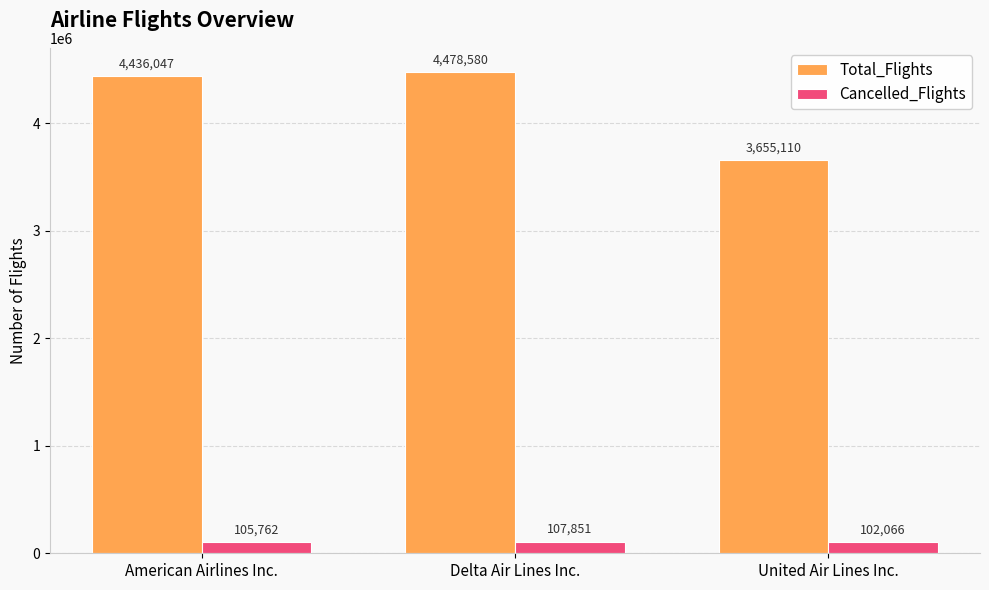

How many bars are there in total?

6